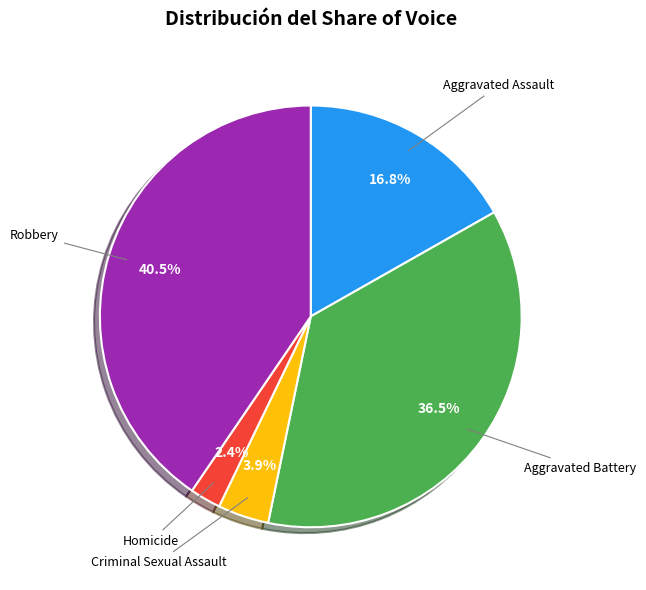

The Aggravated Assault slice represents 17% of the pie. True or false?

True